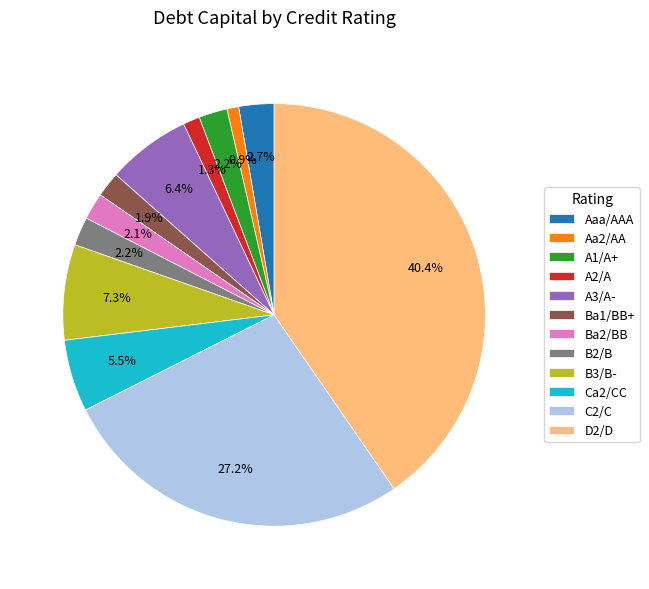

Combined, do Ca2/CC and C2/C account for over 50%?

No